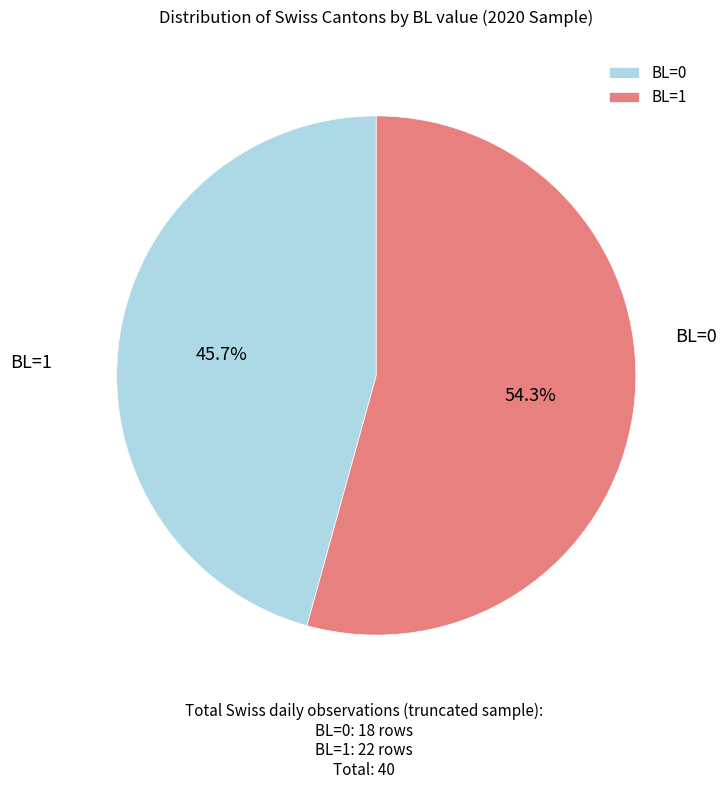

The BL=1 slice represents 25% of the pie. True or false?

False